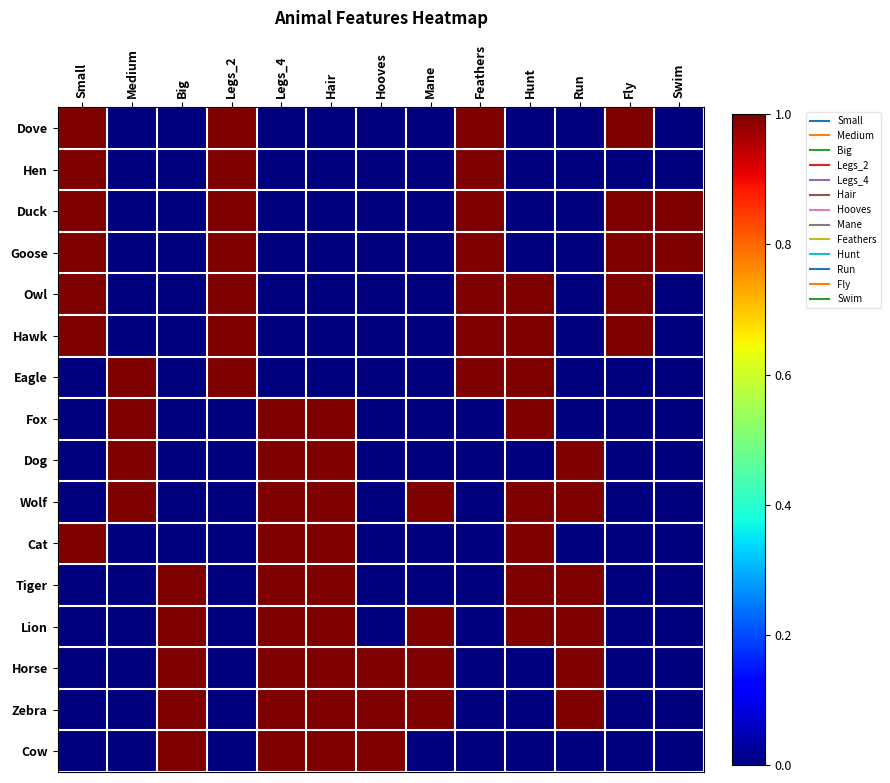

How many distinct data groups are displayed?

16